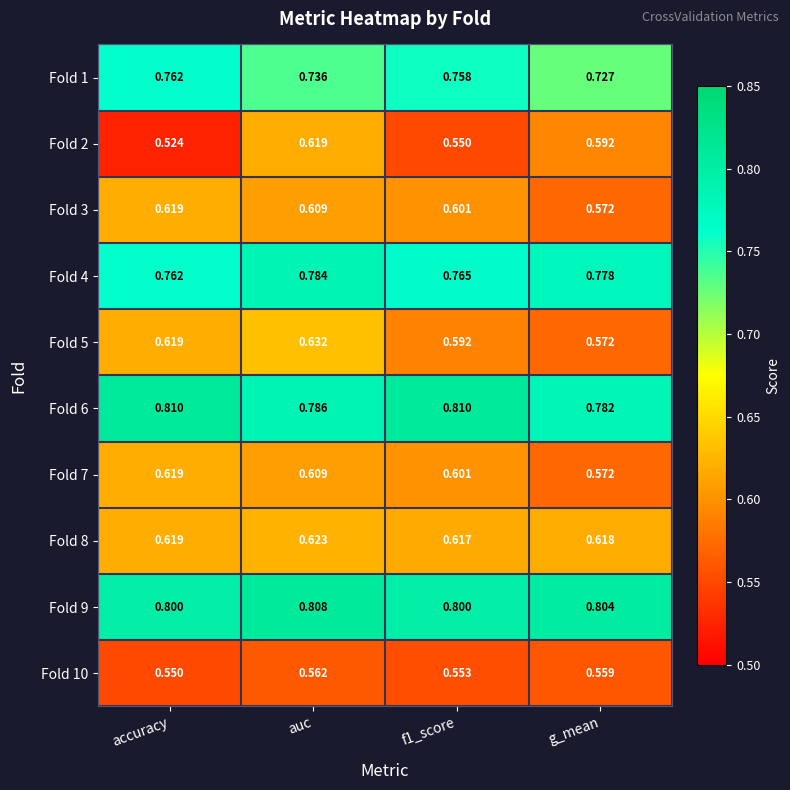

Where is Fold 6 nearest to the value 0?

g_mean